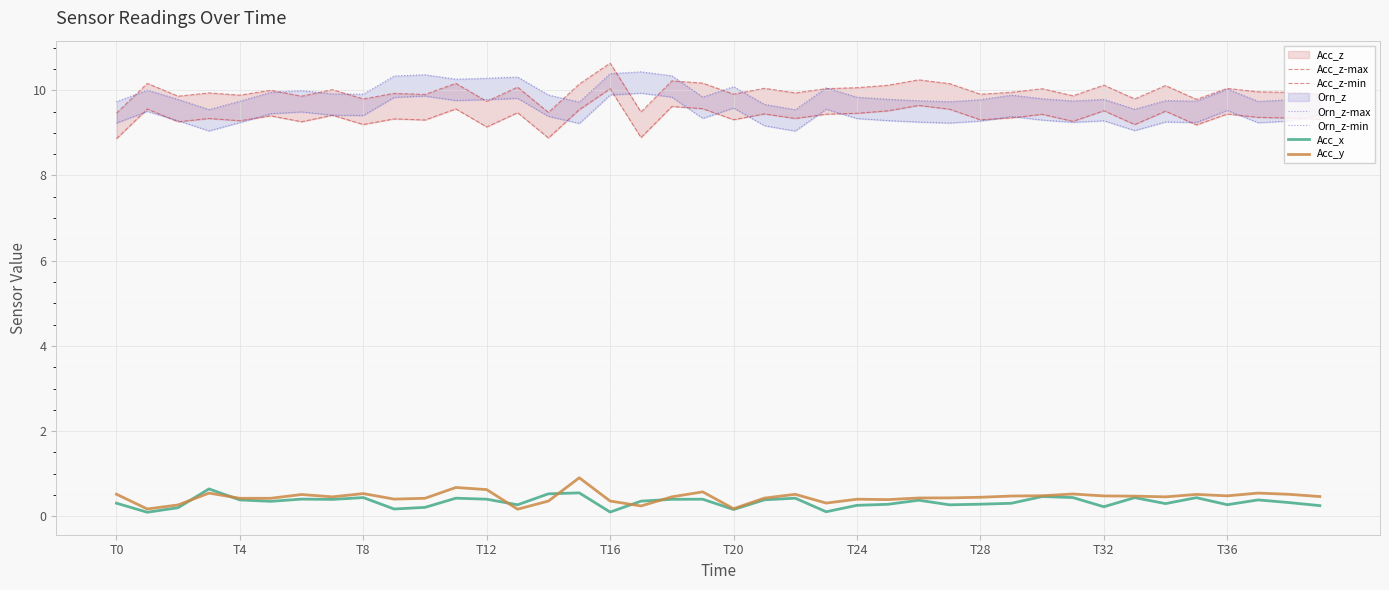

The Acc_x series shows 0.4 at 19. True or false?

True